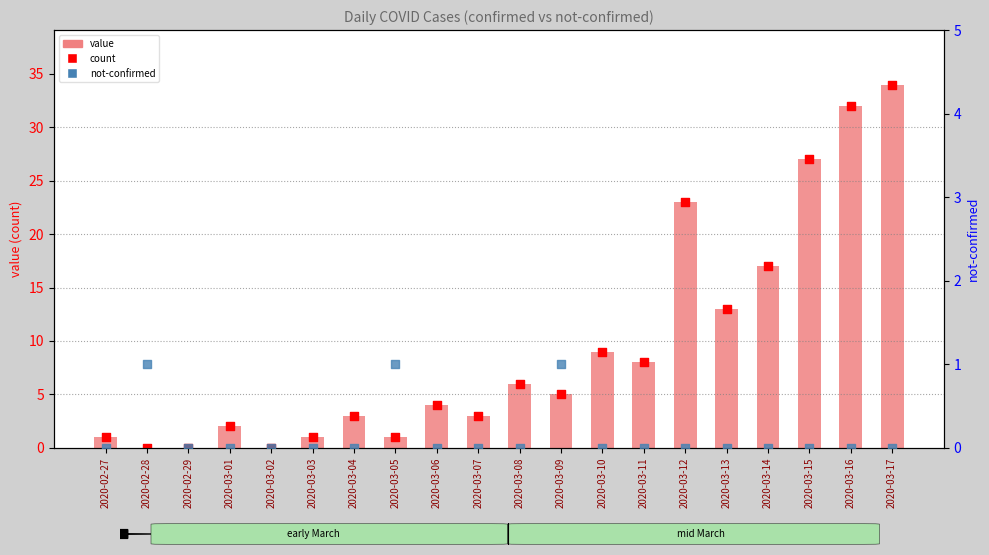

Which series has the largest total across all categories?

value